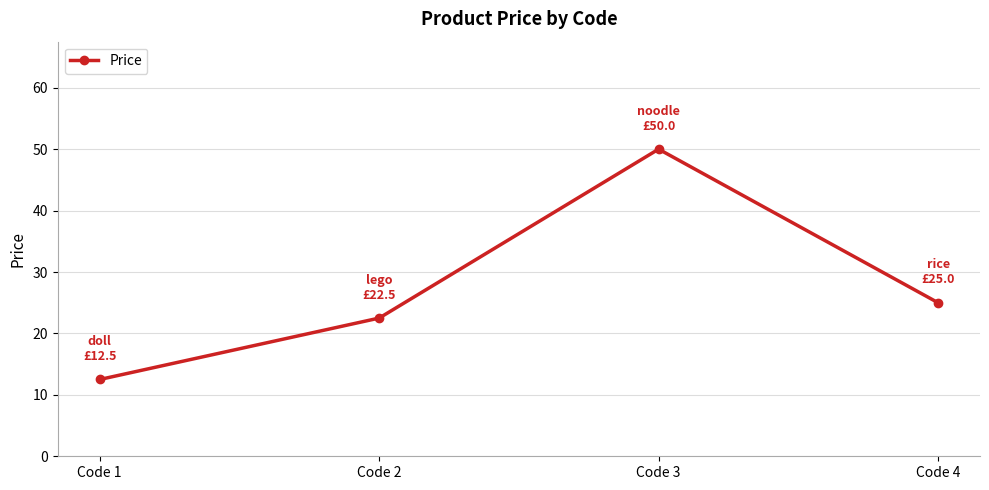

The chart shows a value of 17.8 at Code 1. True or false?

False